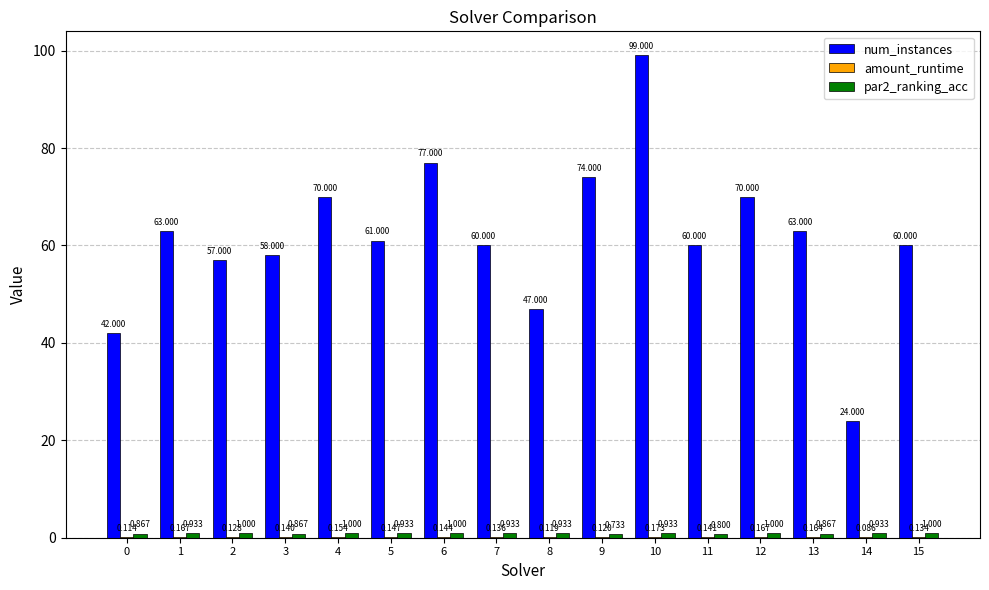

Are the bars horizontal?

No